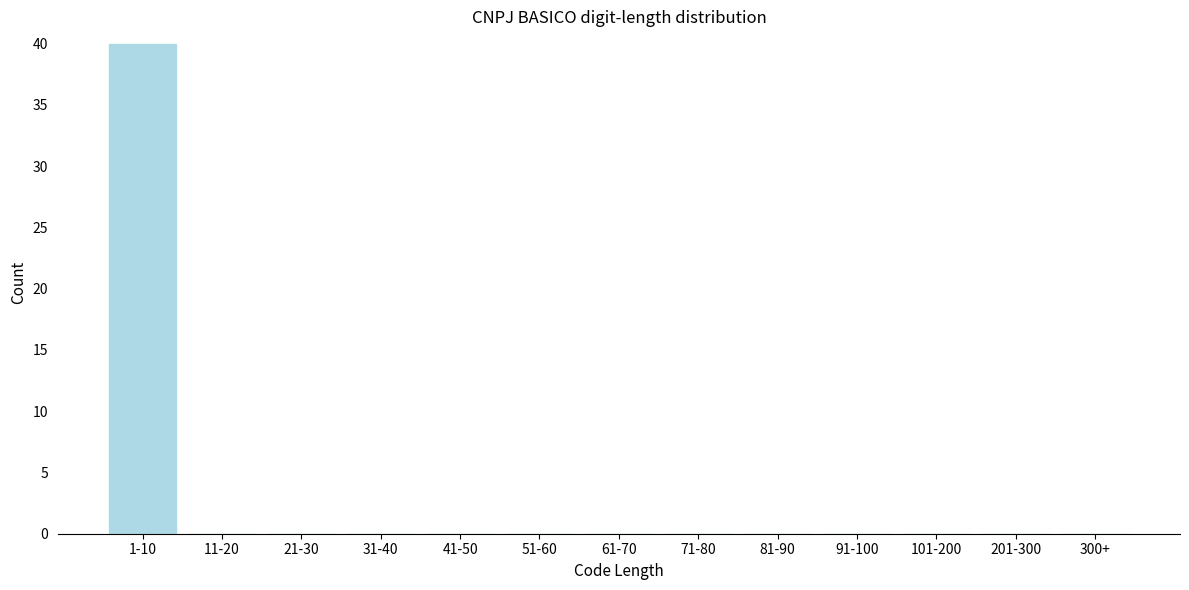

Reading left to right, list all the values displayed in this chart.

1-10=40	11-20=0	21-30=0	31-40=0	41-50=0	51-60=0	61-70=0	71-80=0	81-90=0	91-100=0	101-200=0	201-300=0	300+=0